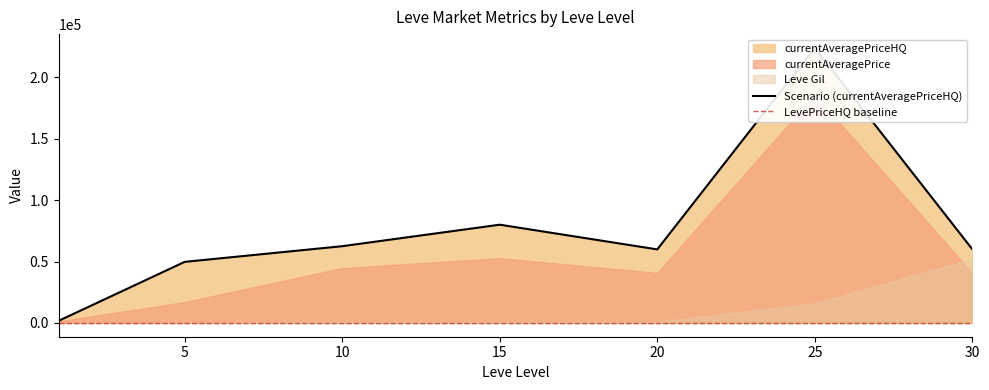

At which category does currentAveragePriceHQ reach its first local peak?

15